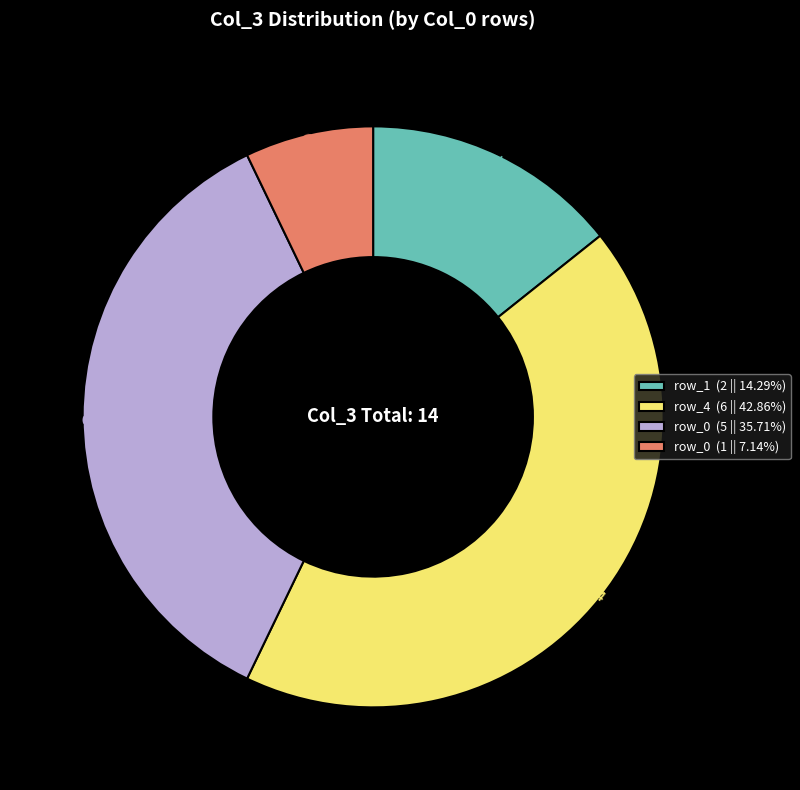

Combined, do row_4 (6 || 42.86%) and row_0 (5 || 35.71%) account for over 50%?

Yes